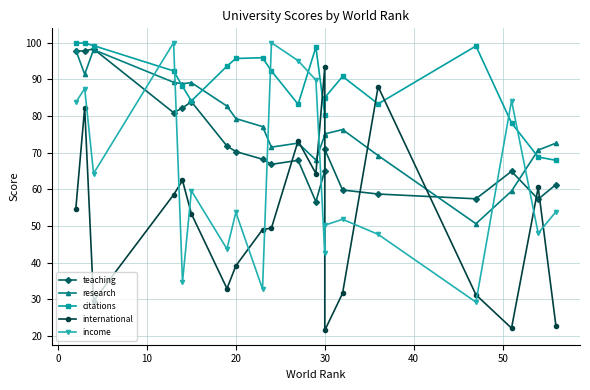

What is the spread (max minus min) of values at 10?

69.7